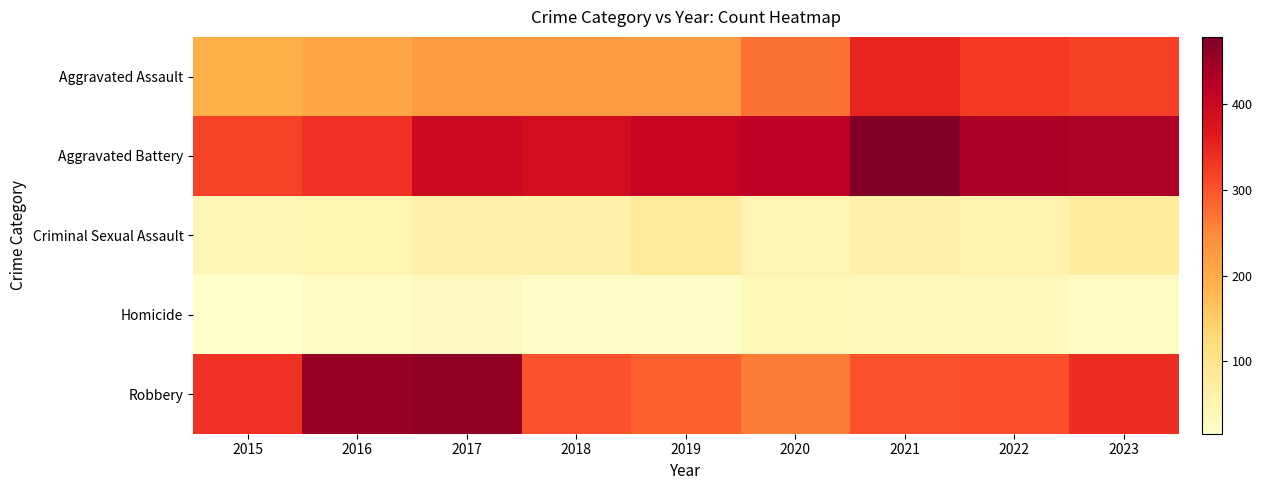

What is the total value across all series at 2018?

1000